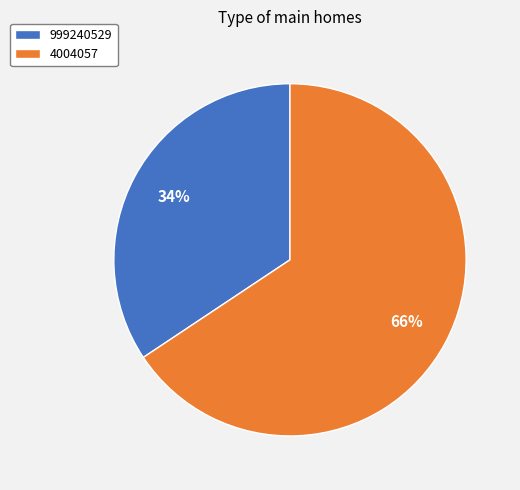

To the nearest percent, what is the combined percentage of 999240529 and 4004057?

100%